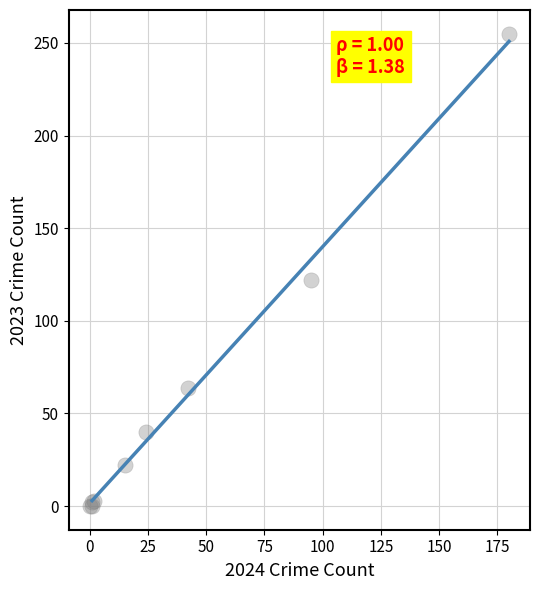

What Y value in the scatter plot is closest to 127?

122